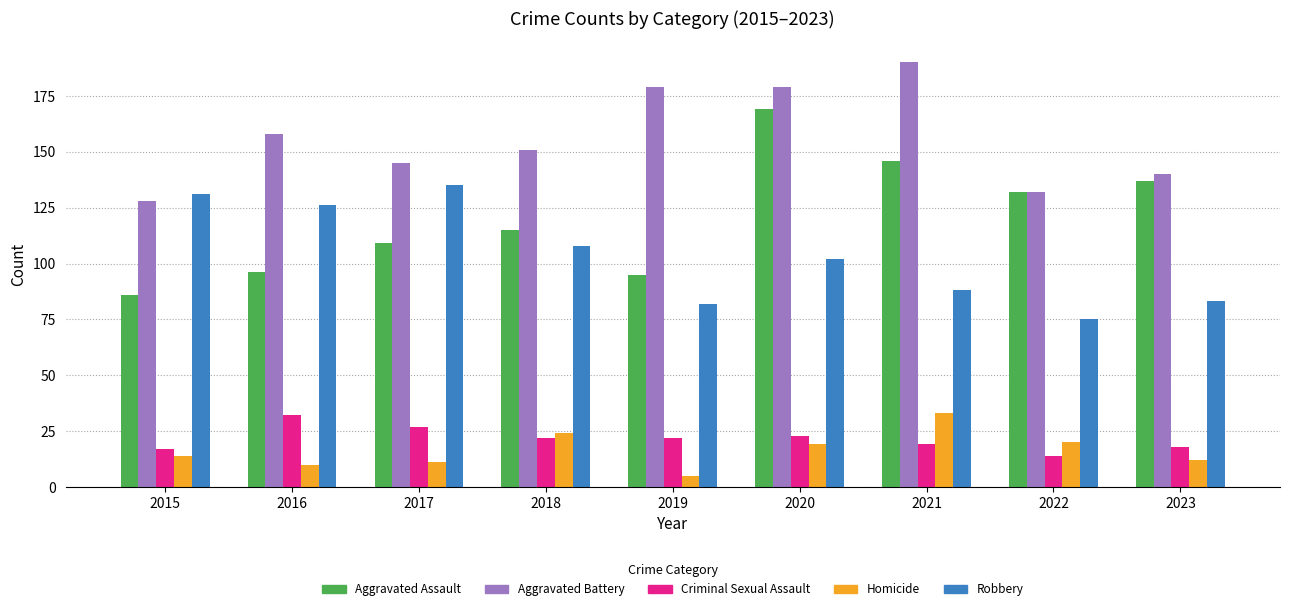

What is the sum of all Homicide values?

148